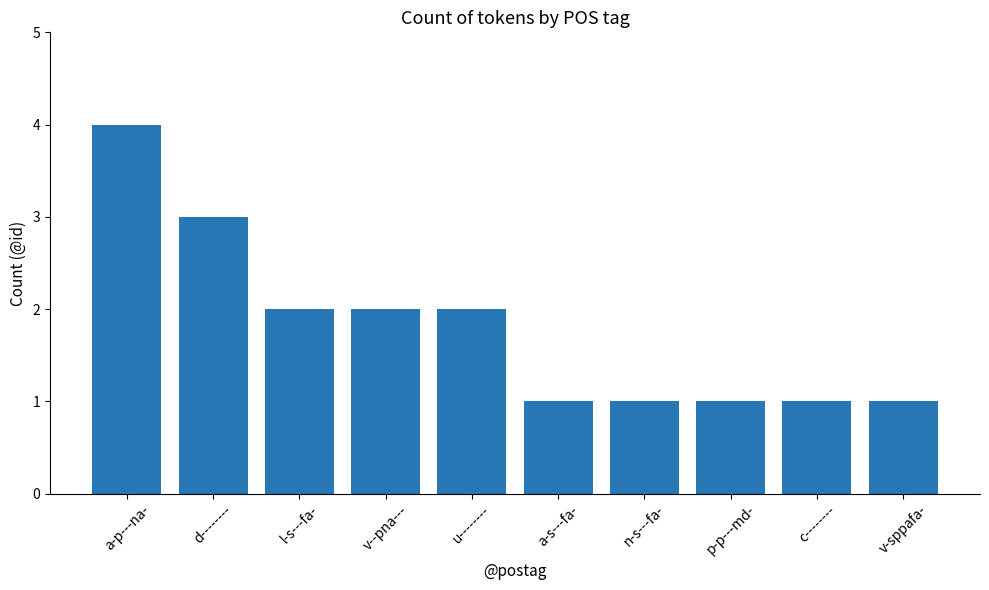

How many data points does each series have?

10